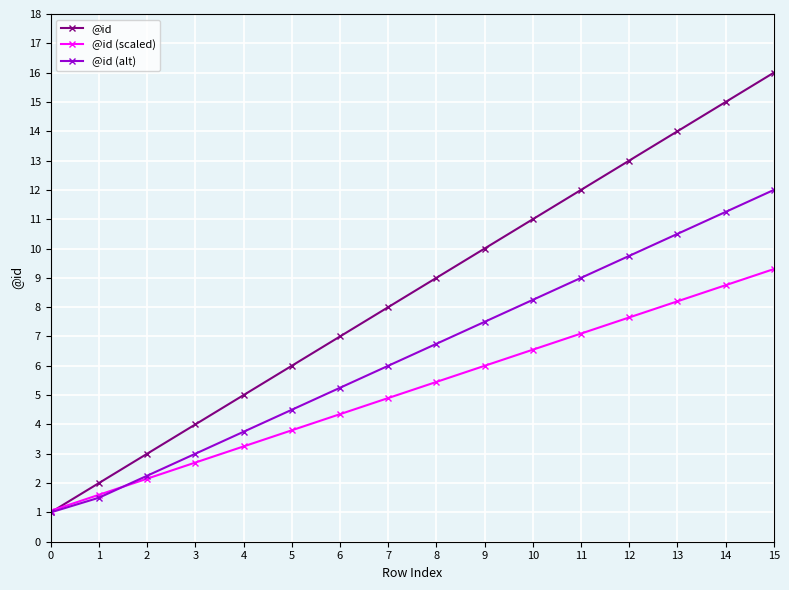

What is the difference between the highest and lowest values at 13?

5.8